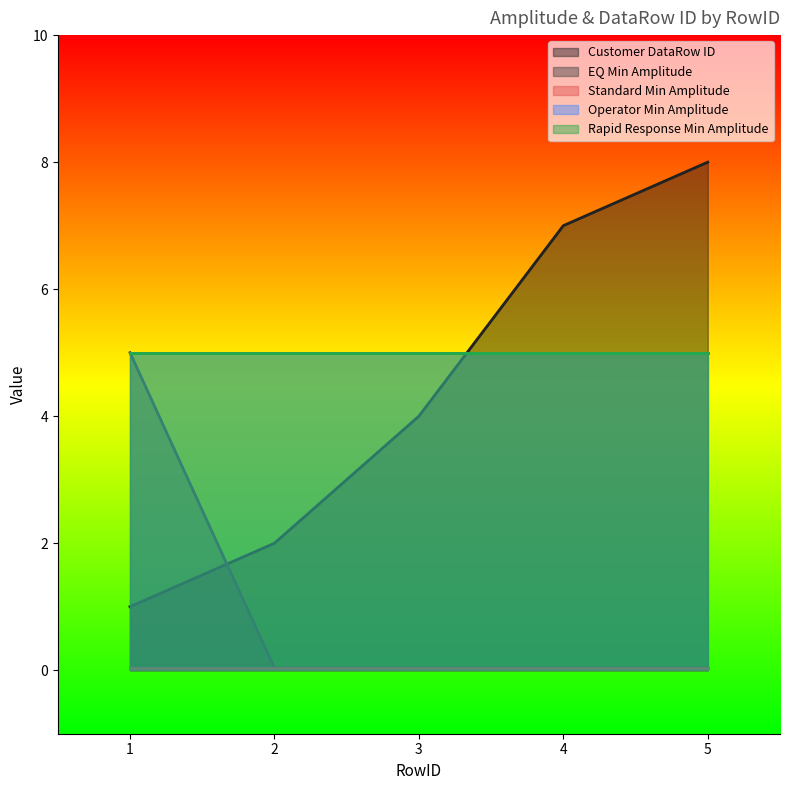

At which category is the sum across all series the highest?

5